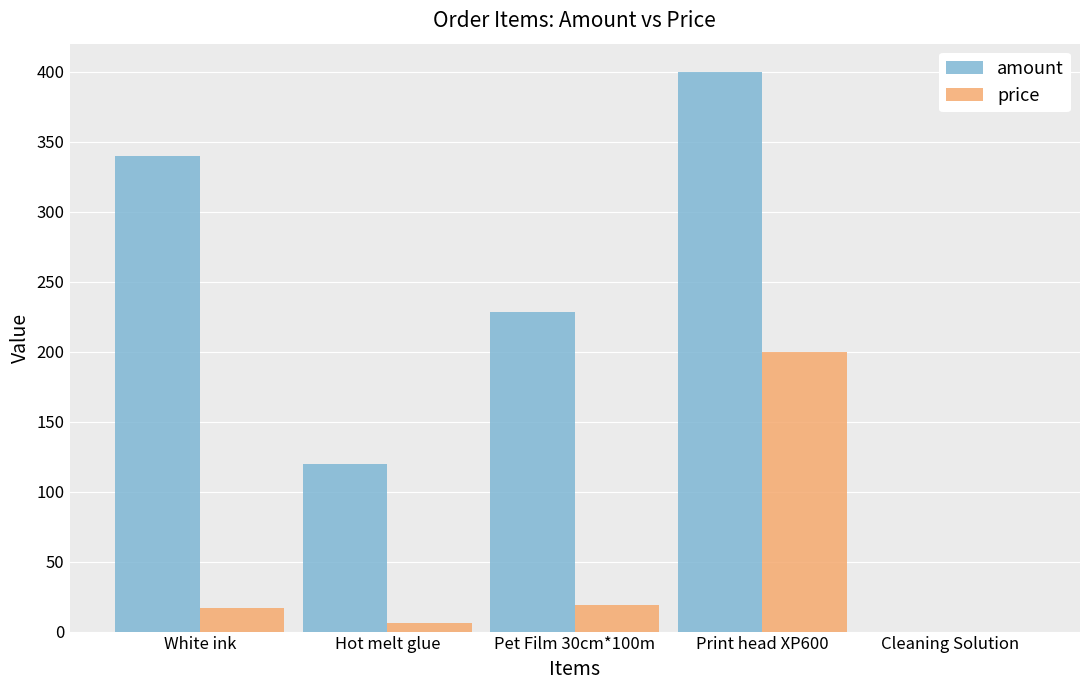

What is the maximum value for price?

200